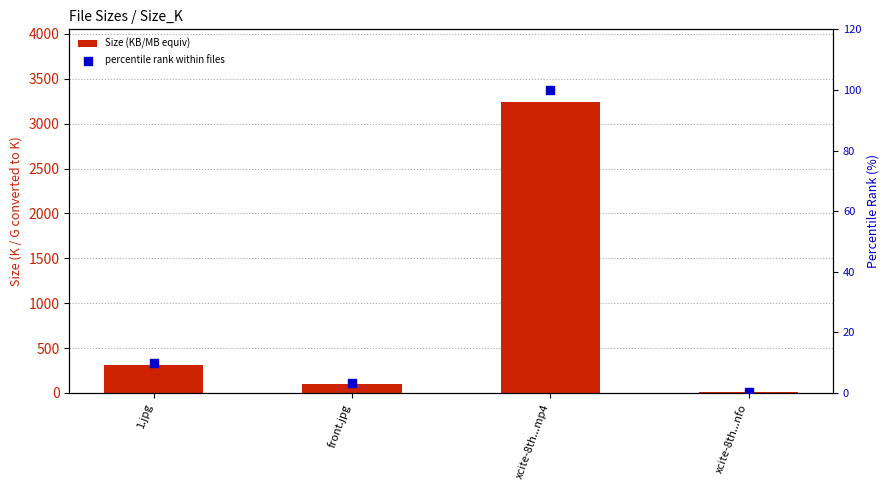

At how many categories does at least one series exceed 168?

2